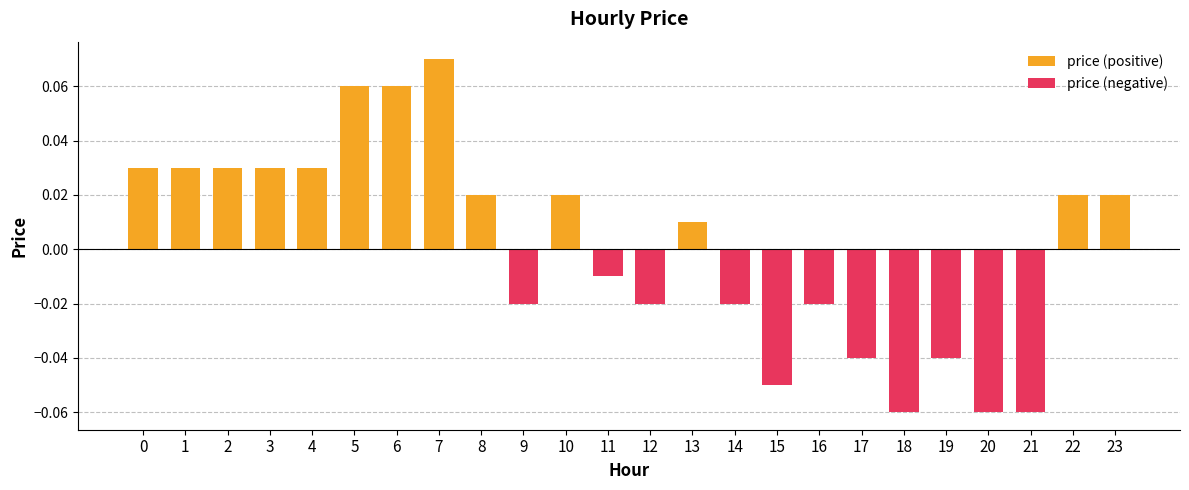

What is the minimum value shown in the chart?

-0.1